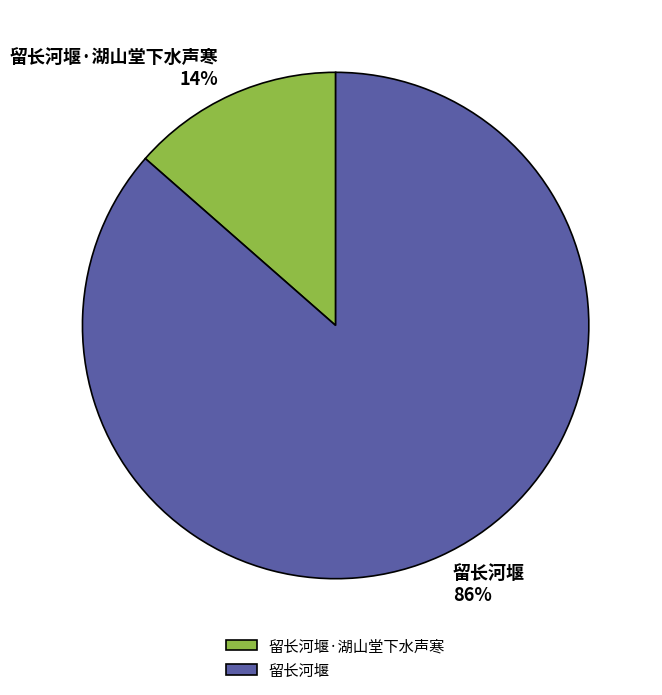

To the nearest percent, what percentage of the pie is 留长河堰·湖山堂下水声寒?

14%